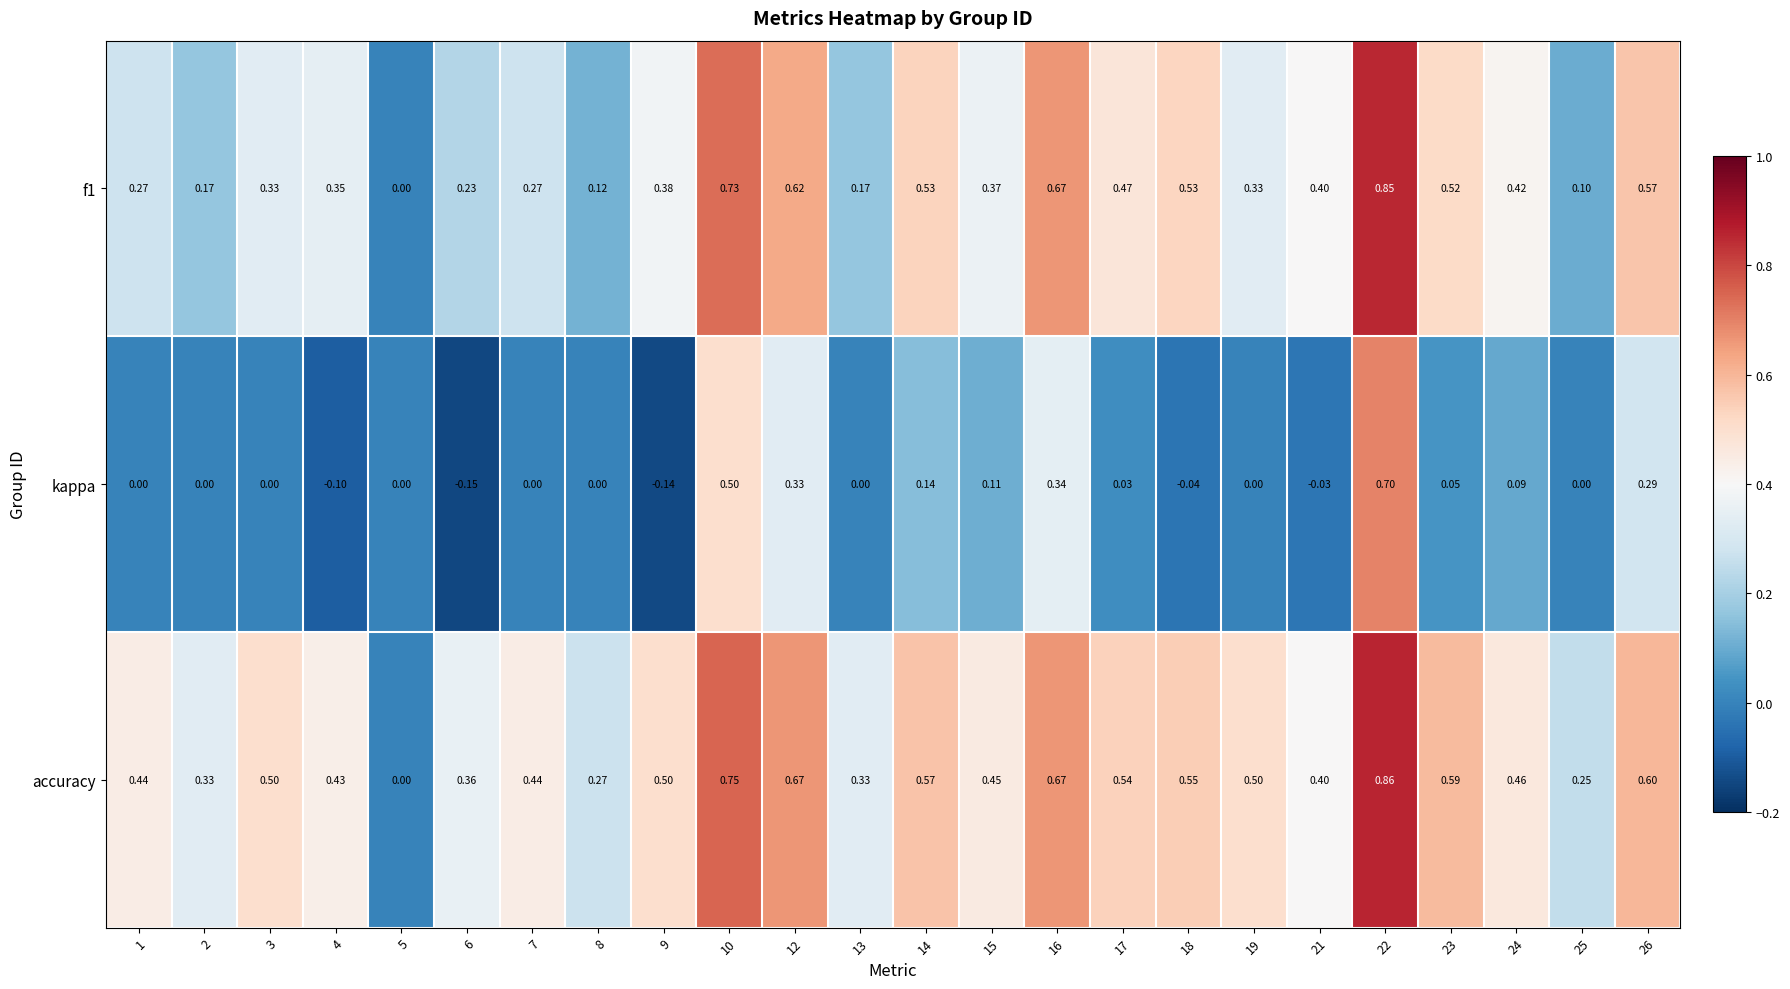

Which series has the largest range (max minus min)?

accuracy